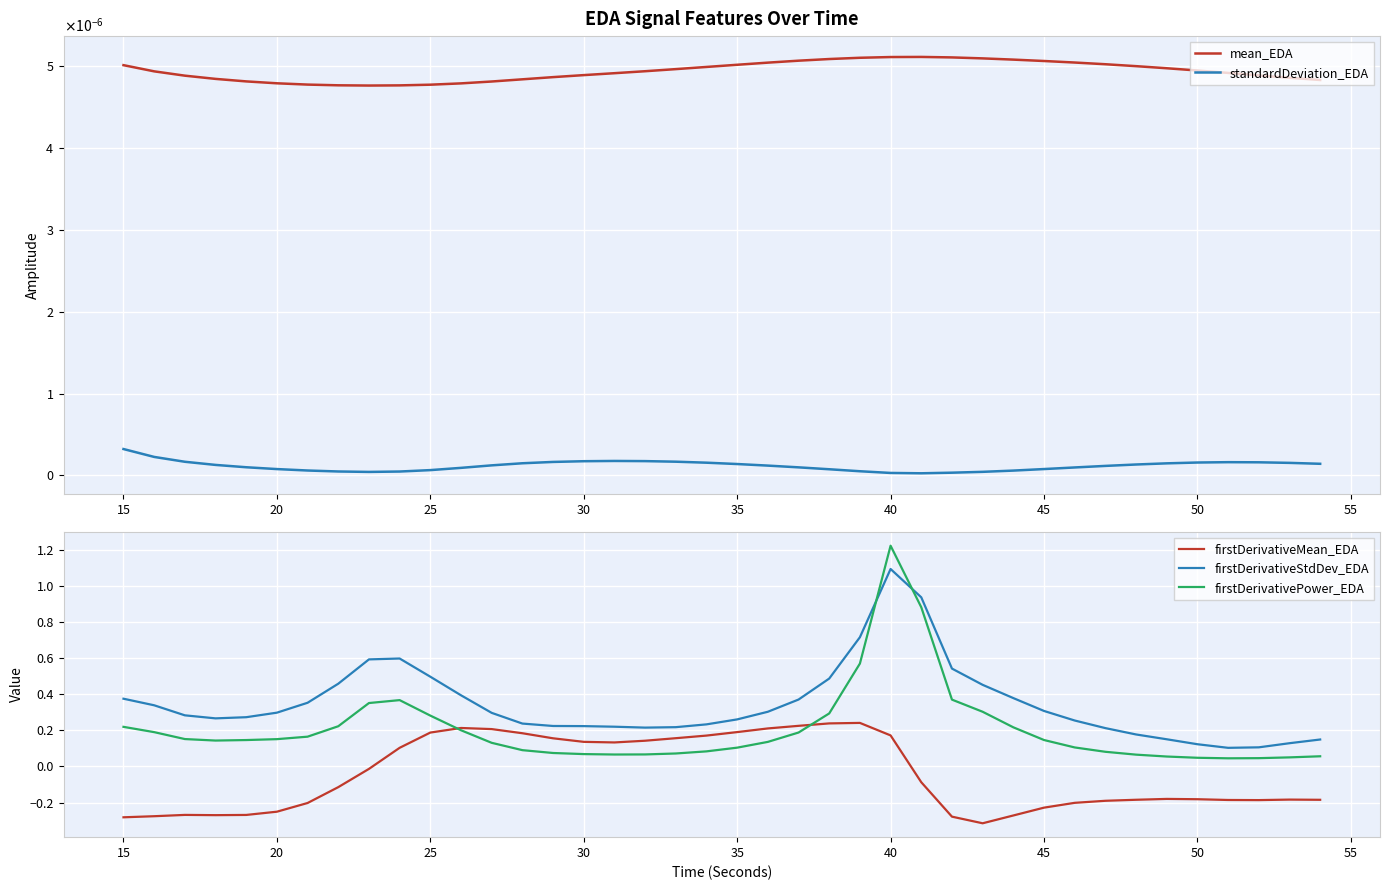

True or false: firstDerivativeStdDev_EDA and firstDerivativeMean_EDA cross at least once.

False